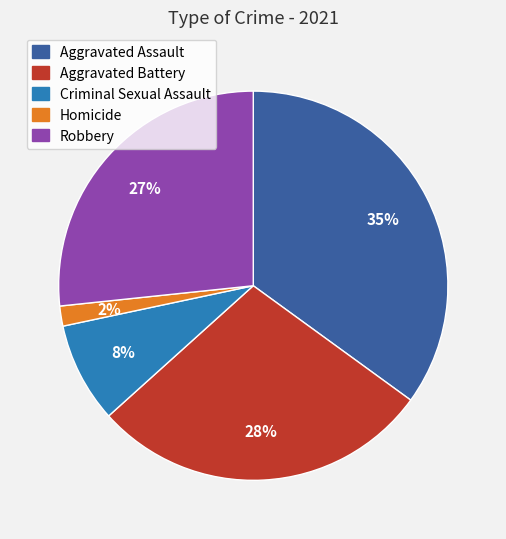

Is it true that Homicide is 2% of the pie?

True